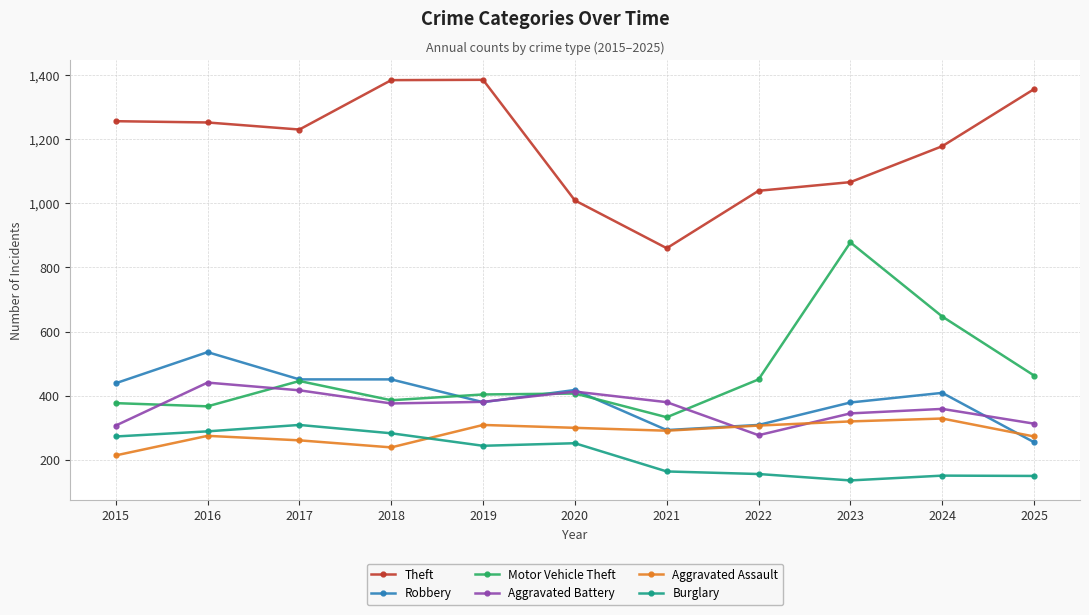

After their last crossing, which series has the higher values: Robbery or Aggravated Battery?

Aggravated Battery